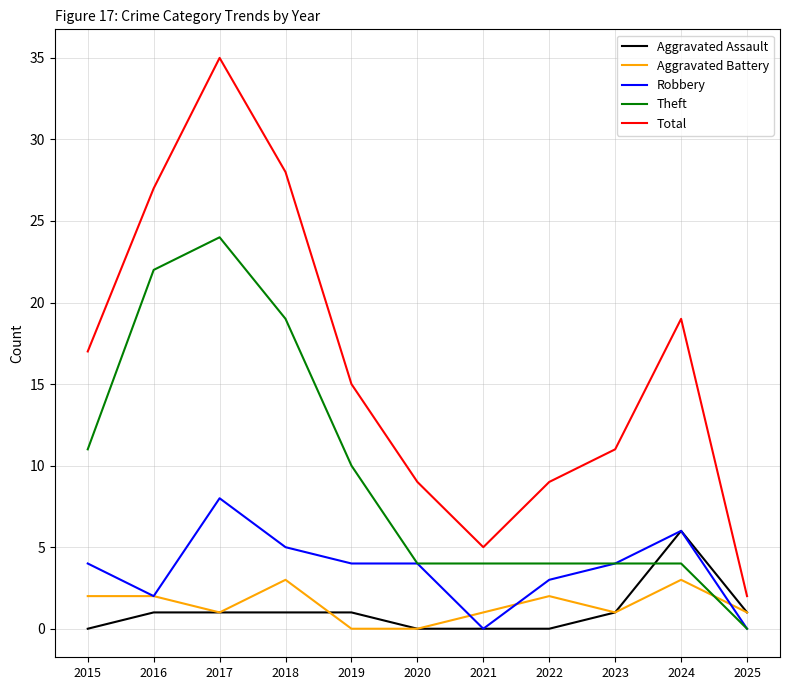

At 2015, list the series in order from largest to smallest.

Total, Theft, Robbery, Aggravated Battery, Aggravated Assault